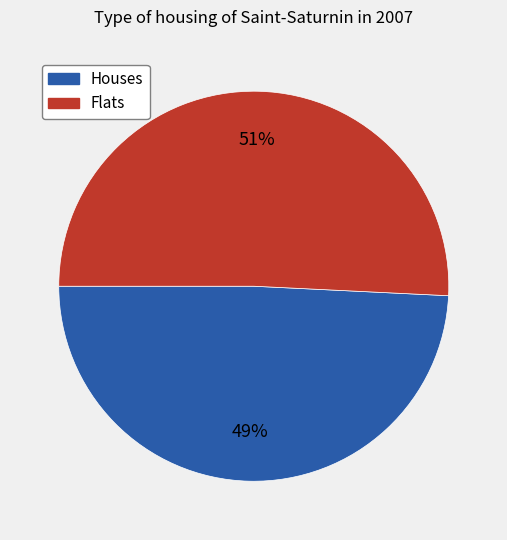

To the nearest percent, what is the difference between the largest and smallest slice percentages?

2%